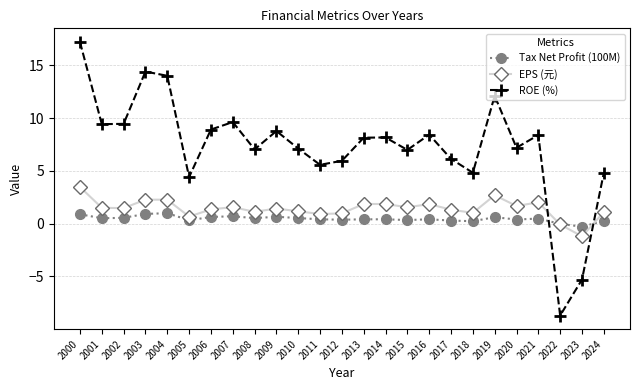

Which series has the largest total across all categories?

ROE (%)